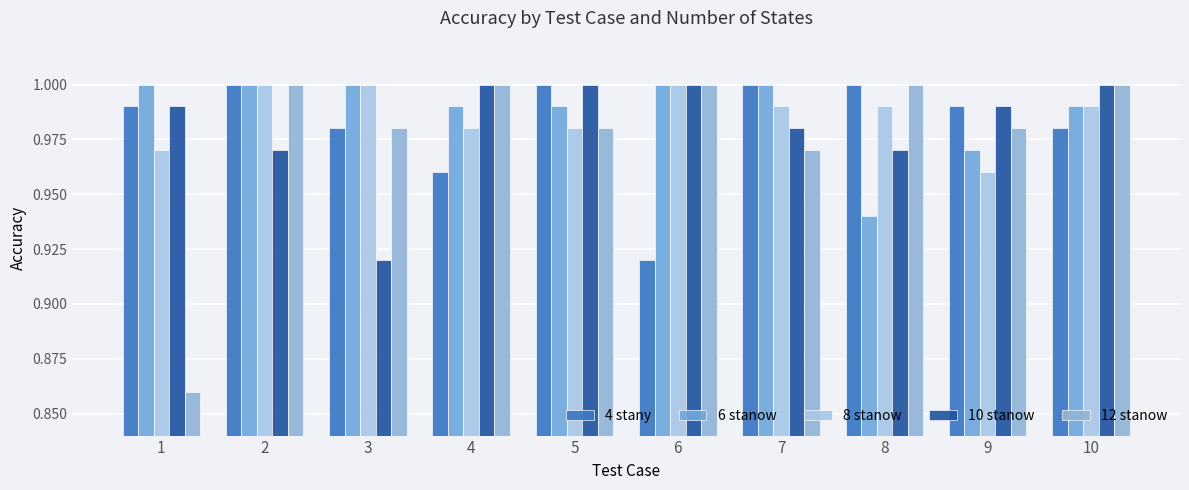

What is the total value across all series at 2?

5.0